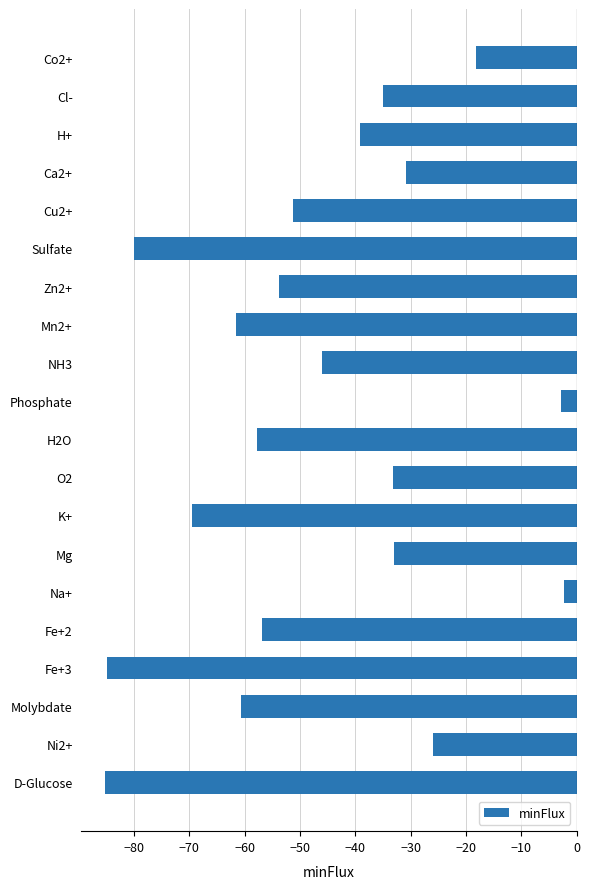

What is the difference between the maximum and minimum values?

83.0